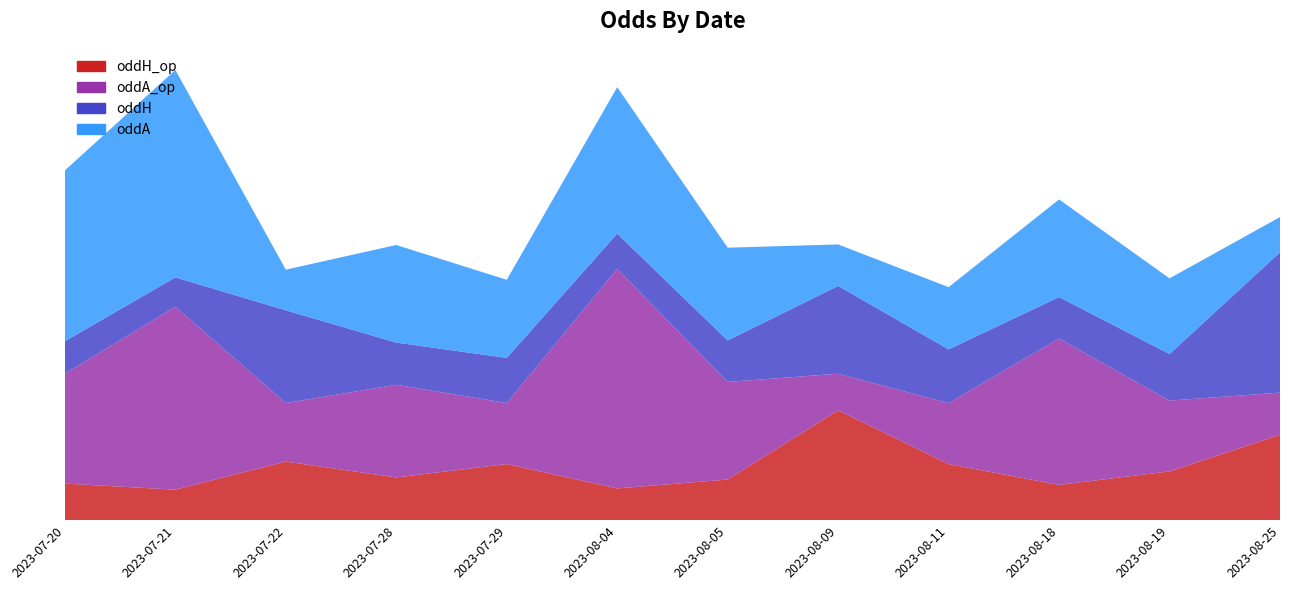

Reading right to left, list all the values displayed in this chart.

oddH_op: 3.5	2.0	1.4	2.3	4.5	1.7	1.3	2.3	1.8	2.4	1.2	1.5
oddA_op: 1.7	2.9	6.0	2.5	1.5	4.0	9.0	2.5	3.8	2.4	7.5	4.5
oddH: 5.8	1.9	1.7	2.2	3.6	1.7	1.4	1.9	1.7	3.8	1.2	1.3
oddA: 1.4	3.1	4.0	2.5	1.7	3.8	6.0	3.2	4.0	1.7	8.5	7.0